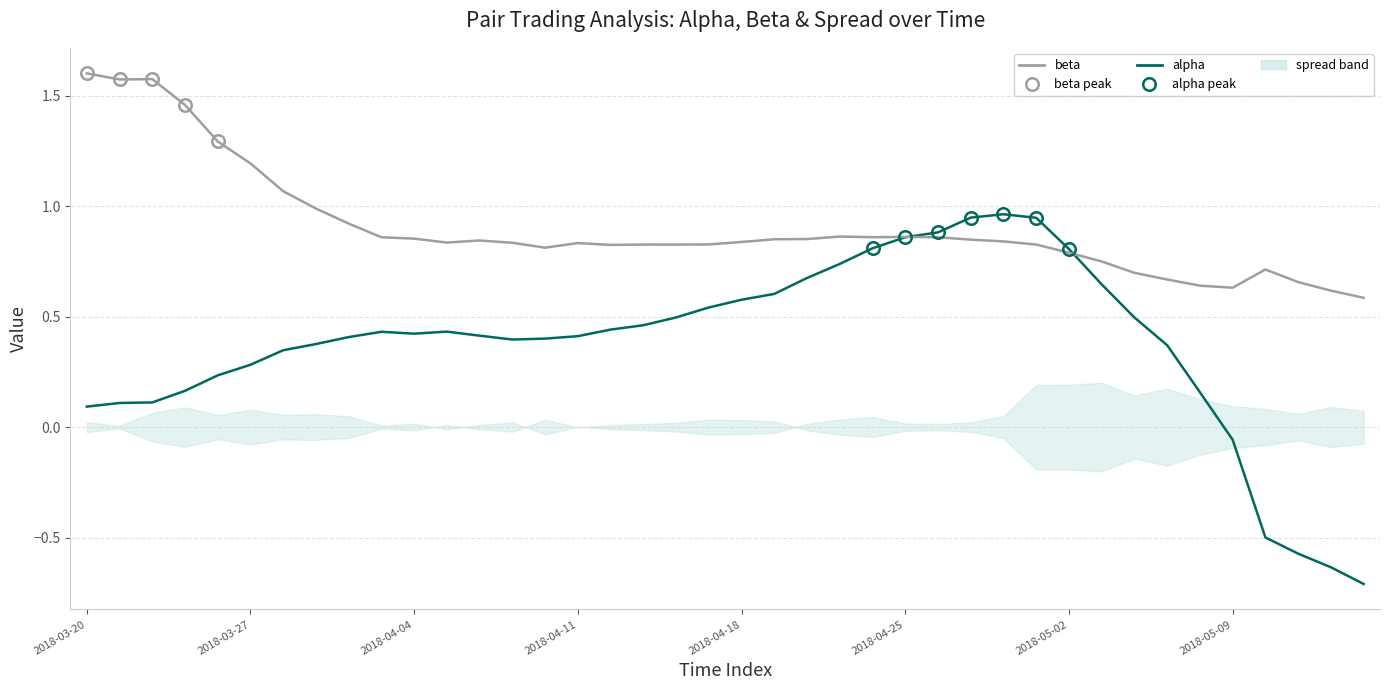

Which series changed the most between 25 and 33?

alpha